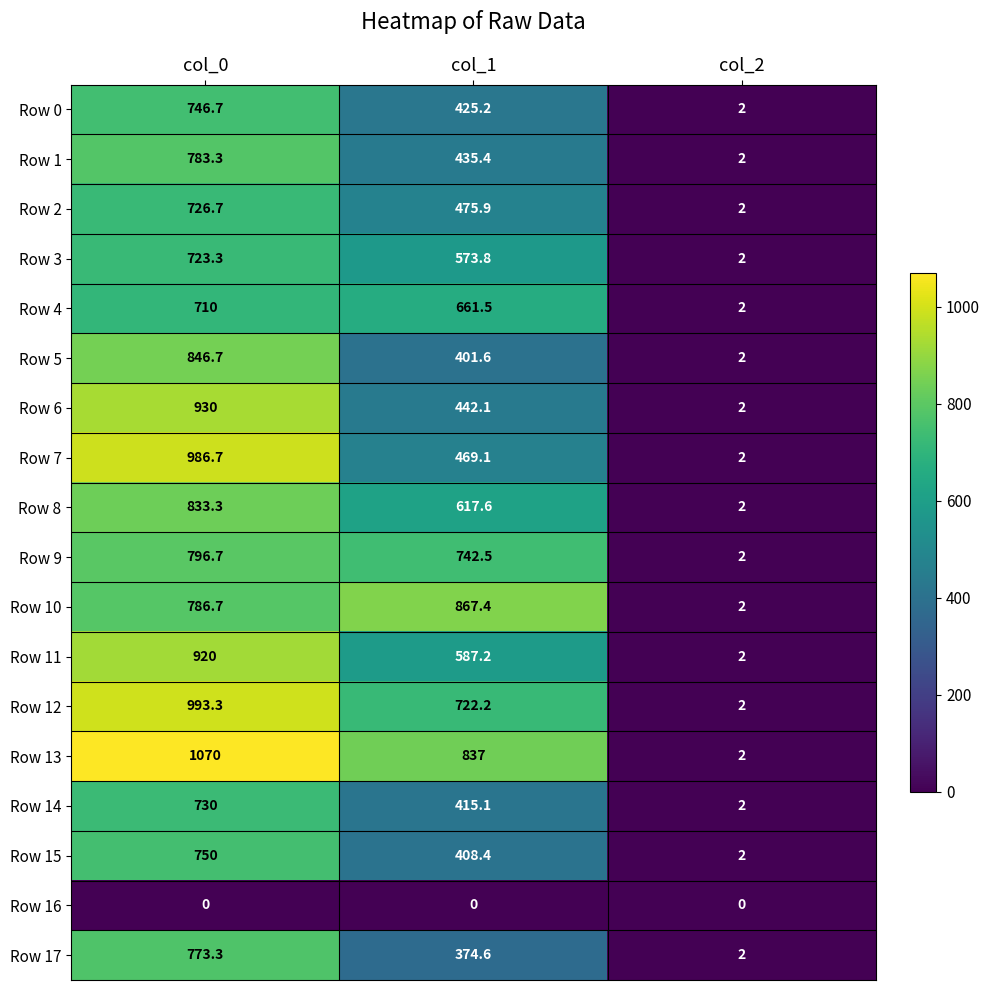

Rank the categories by Row 5 value from highest to lowest.

col_0, col_1, col_2